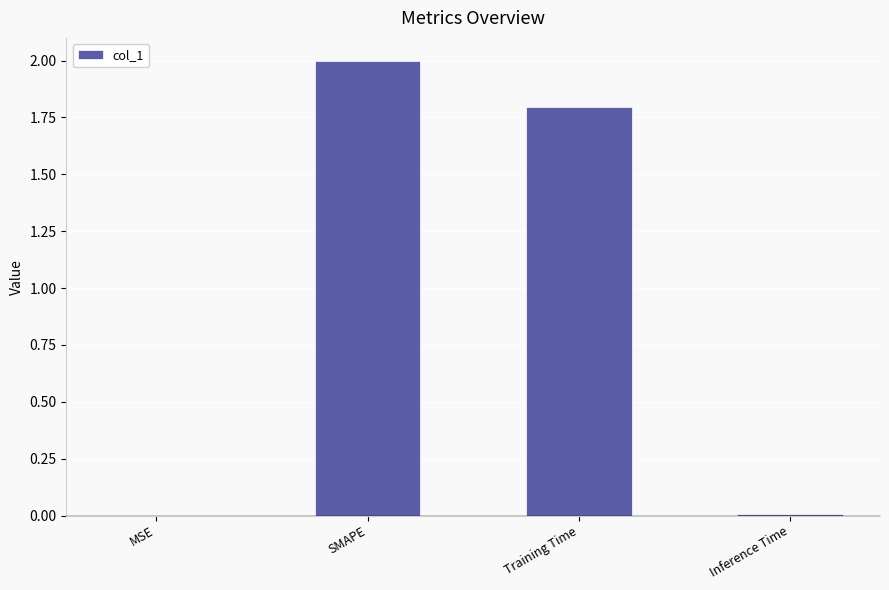

What is the sum of the values at Training Time and SMAPE?

3.8